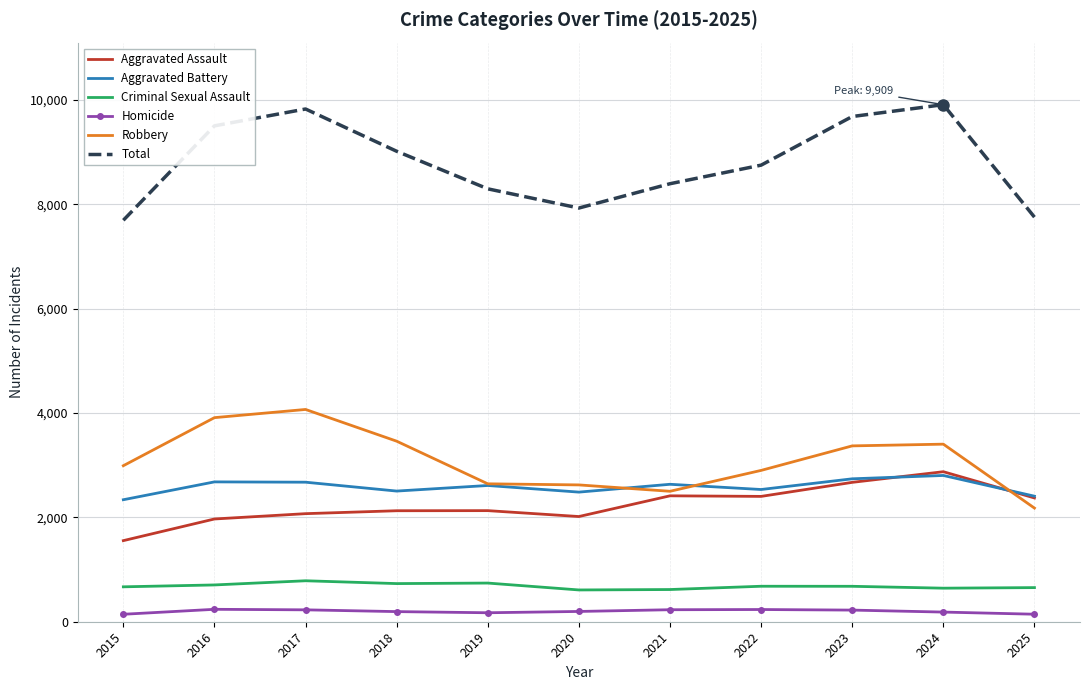

Is it true that Total equals 12624 at 2018?

False